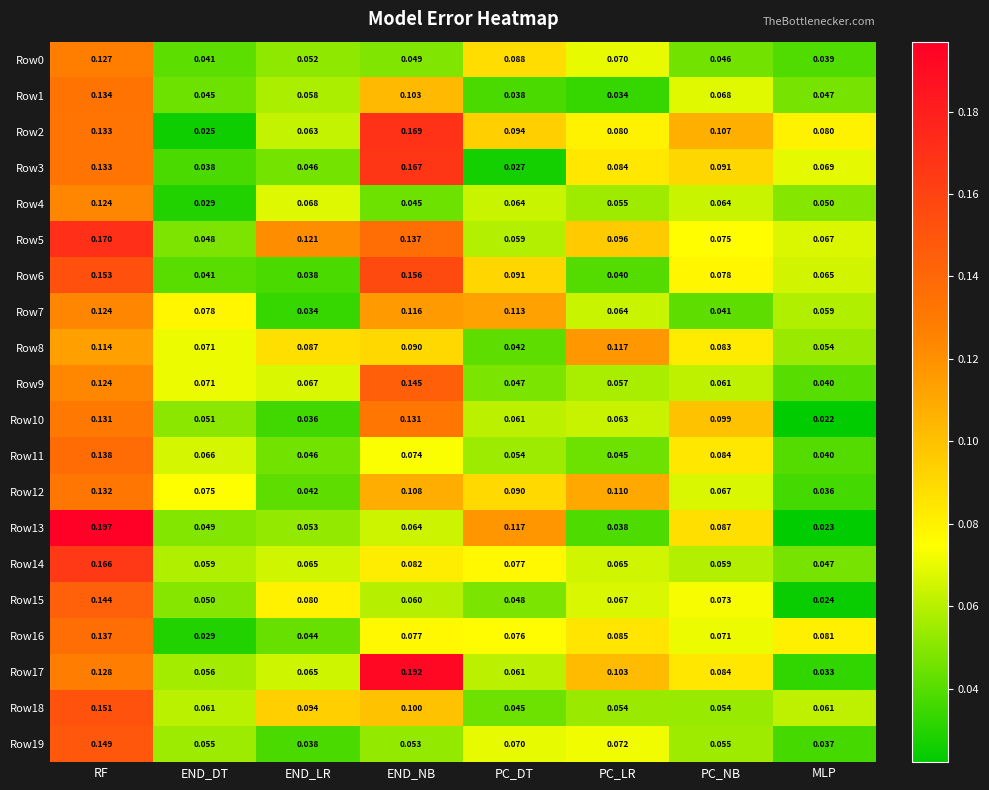

List the labels in order of Row13 value, smallest first.

MLP, PC_LR, END_DT, END_LR, END_NB, PC_NB, PC_DT, RF